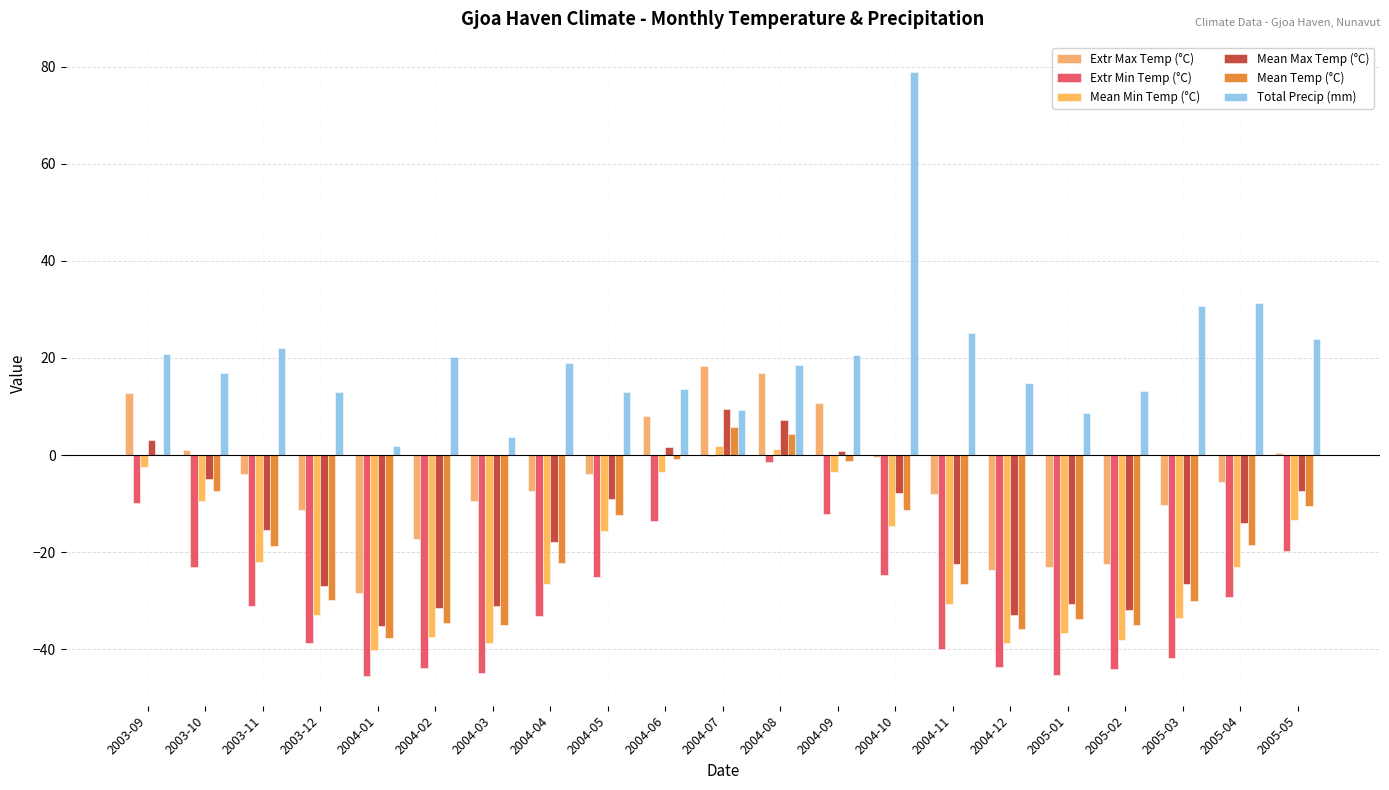

At which label is Extr Max Temp (°C) closest to -4?

2003-11